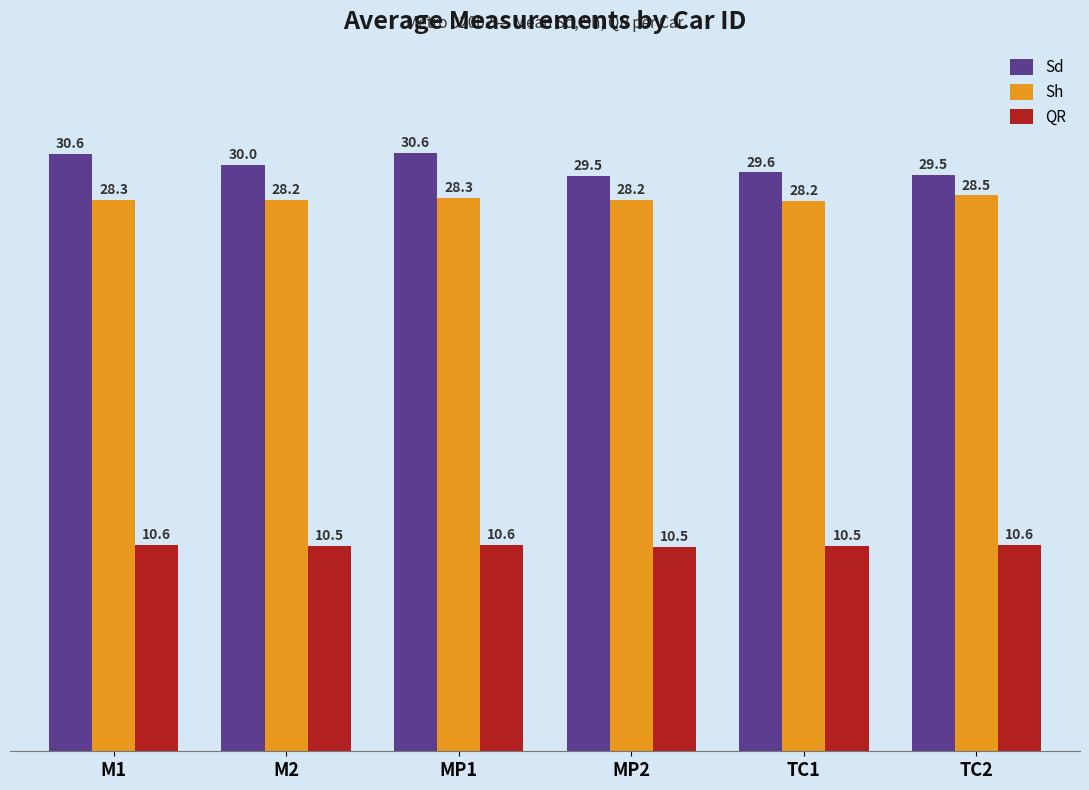

What is the lowest value of the Sd series?

29.5